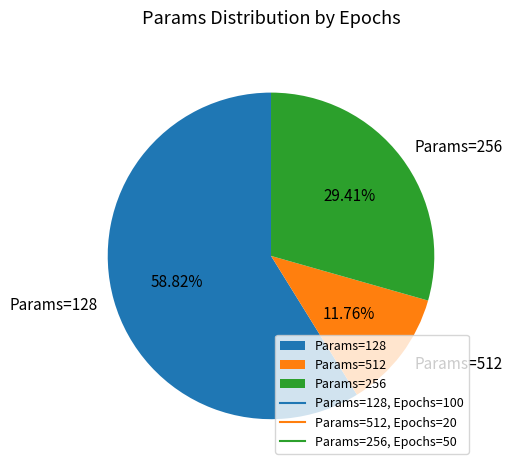

Which category has the biggest portion of the pie?

Params=128